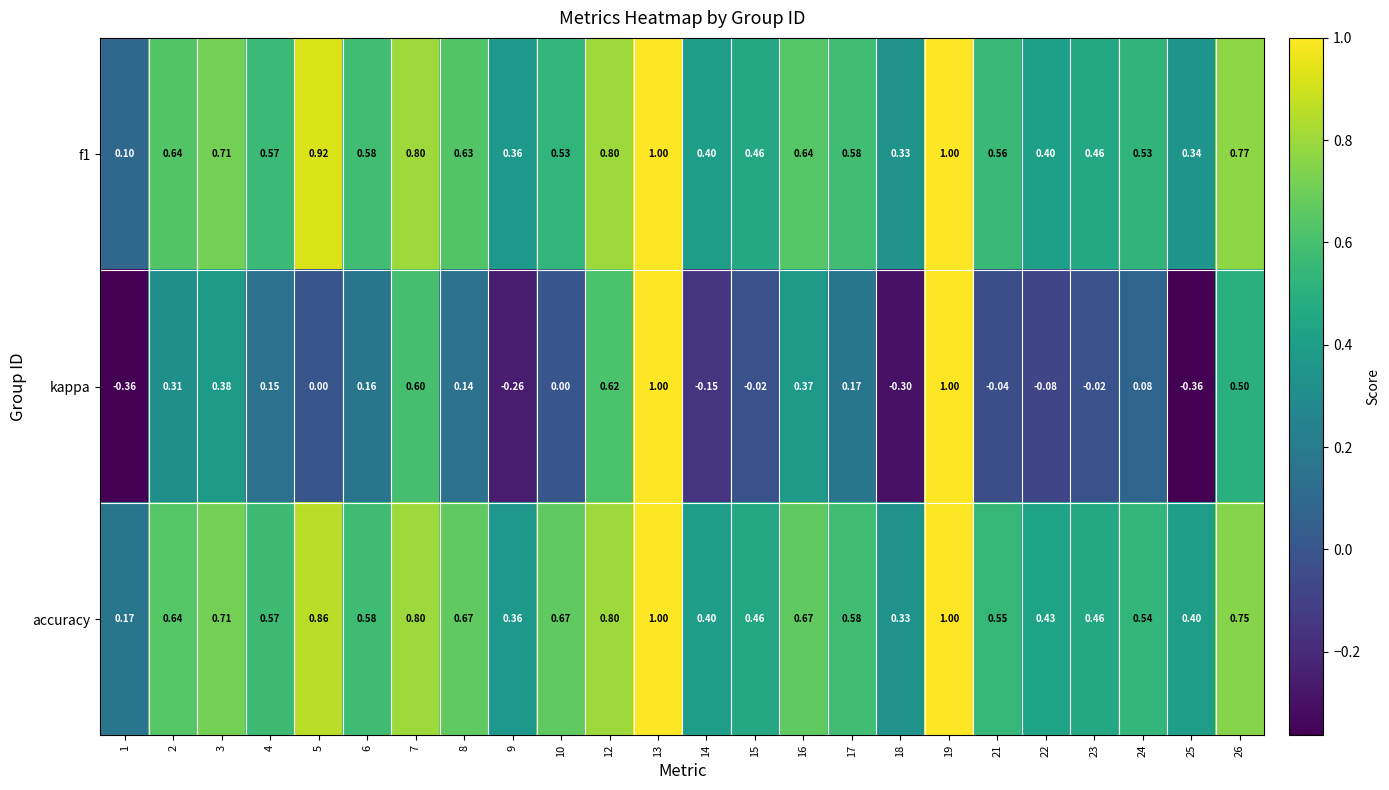

Which series has the largest total across all categories?

accuracy